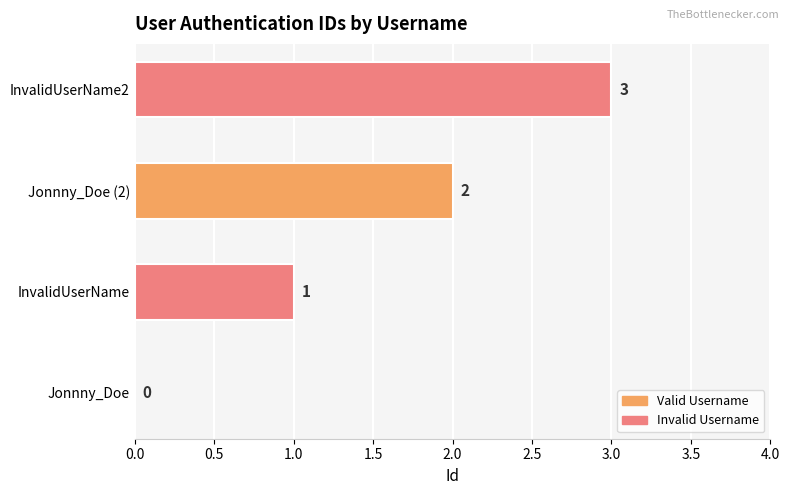

The value at InvalidUserName is 0. True or false?

False